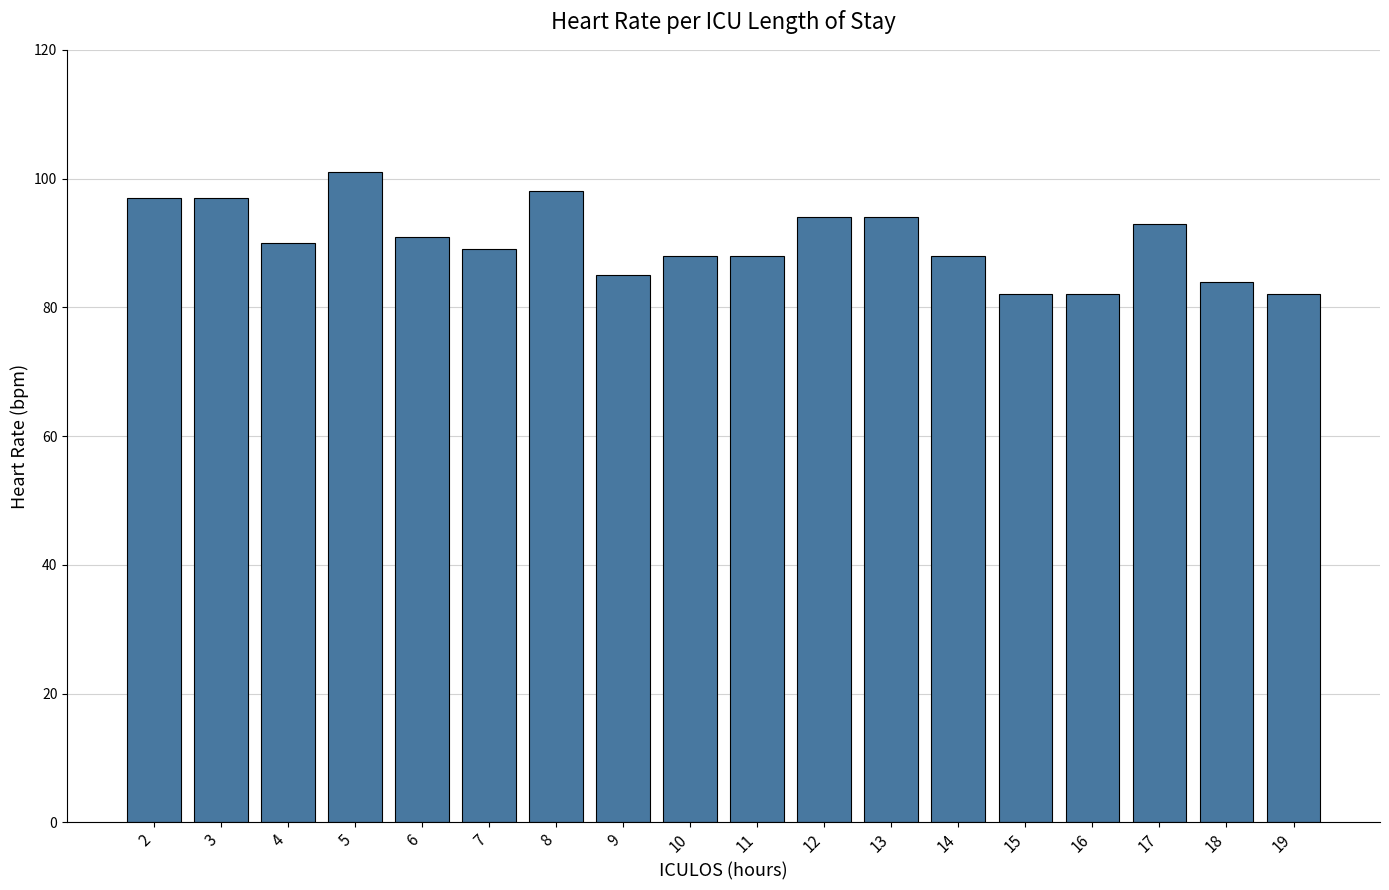

Reading right to left, what are all the values shown in this chart?

82	84	93	82	82	88	94	94	88	88	85	98	89	91	101	90	97	97